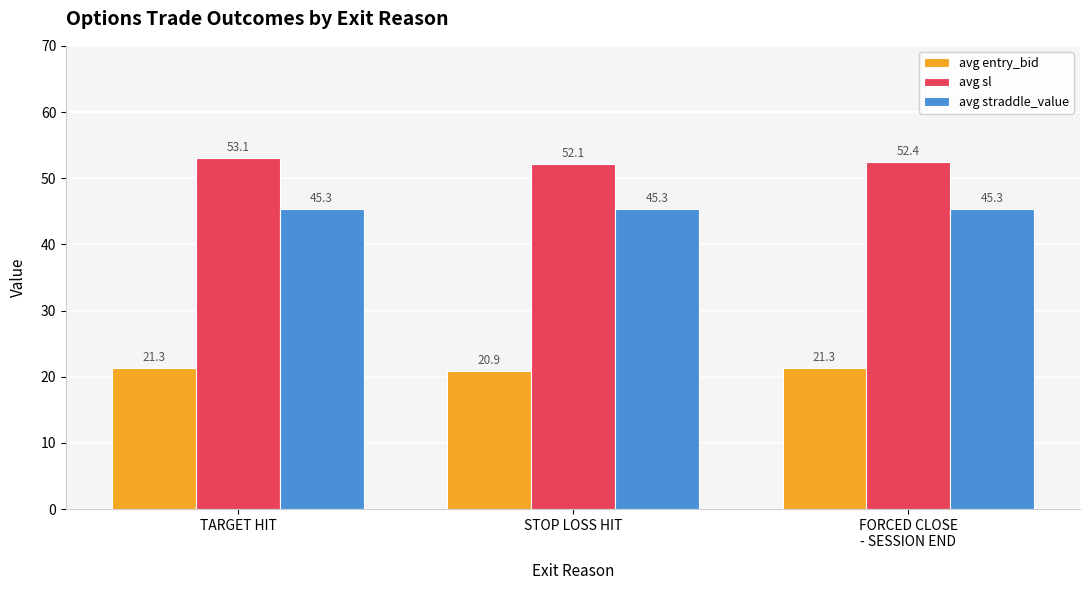

Reading right to left, transcribe all the data shown in this chart.

avg entry_bid: 21.3	20.9	21.3
avg sl: 52.4	52.1	53.1
avg straddle_value: 45.3	45.3	45.3